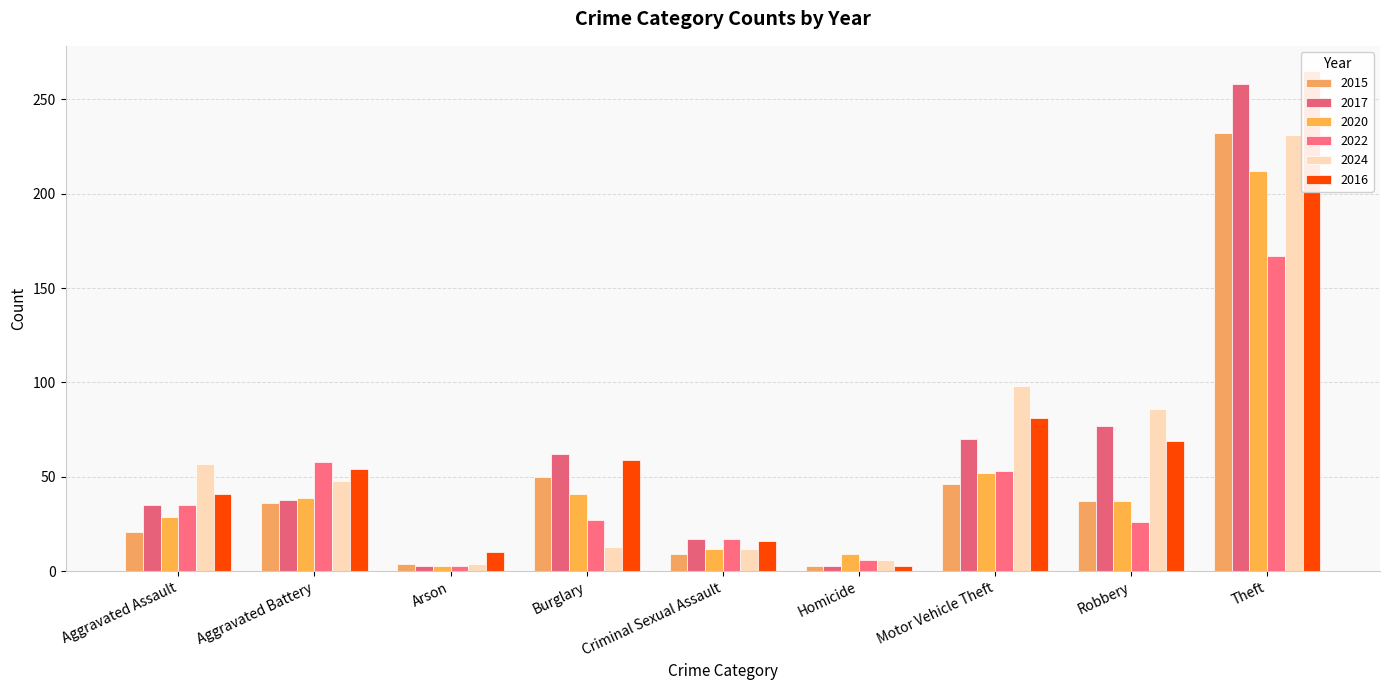

What is the sum of the 2016 values at Aggravated Battery and Criminal Sexual Assault?

70